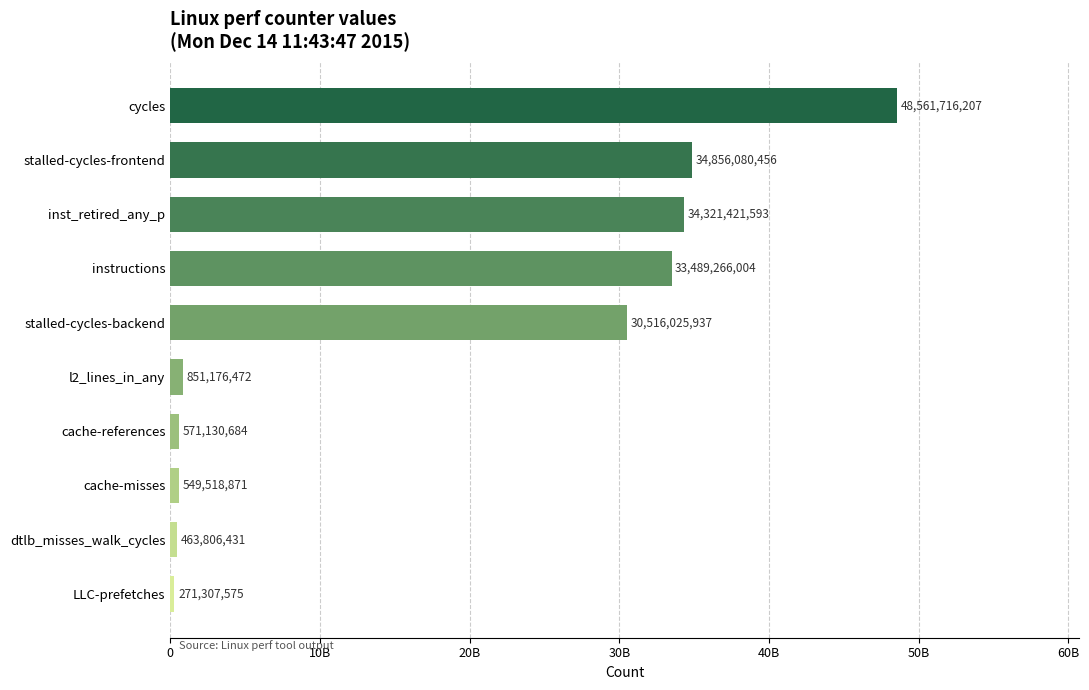

Does the chart contain any negative values?

No